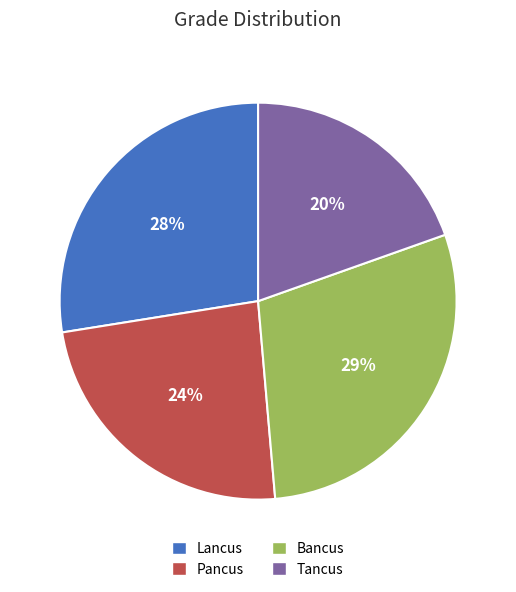

Count the number of slices in the pie.

4